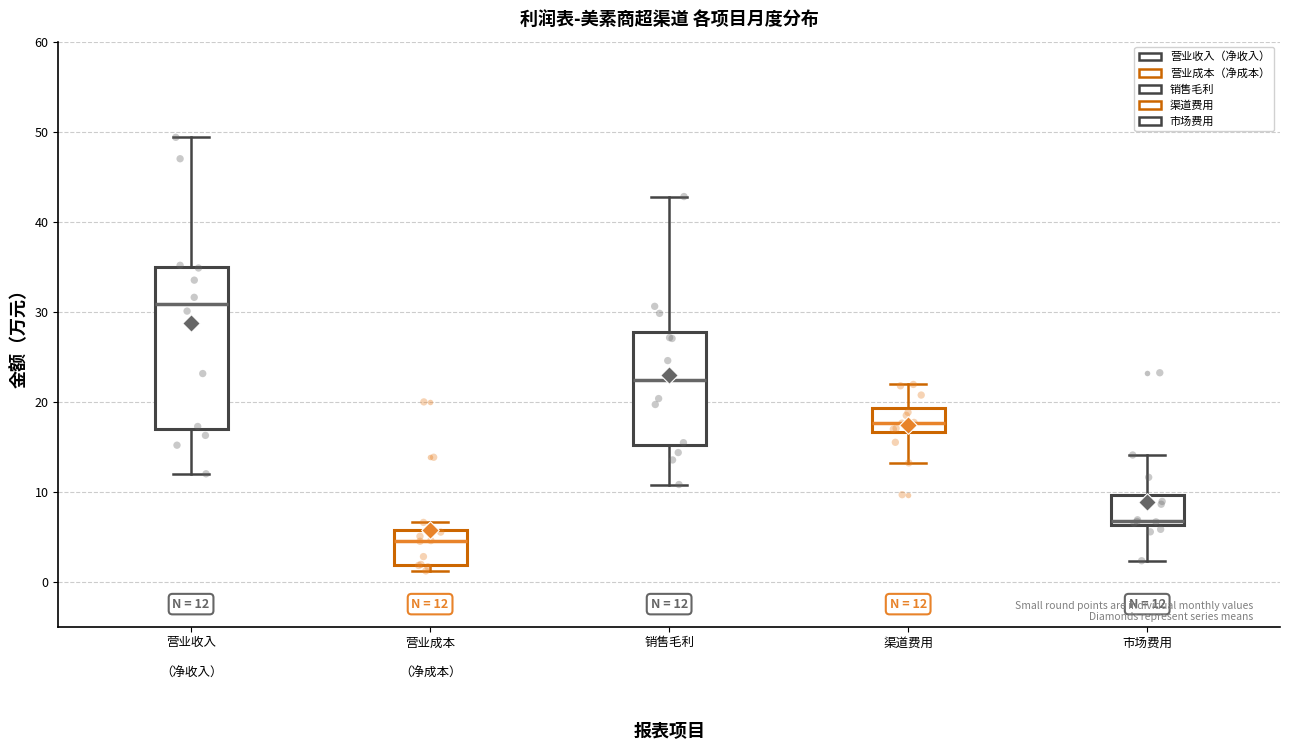

Which box has the lowest median line?

营业成本 （净成本）